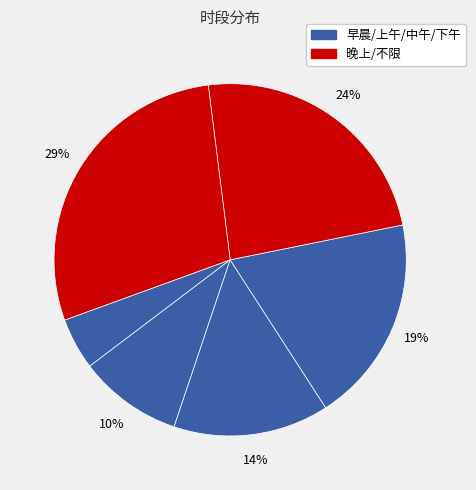

How many slices are in this pie chart?

6